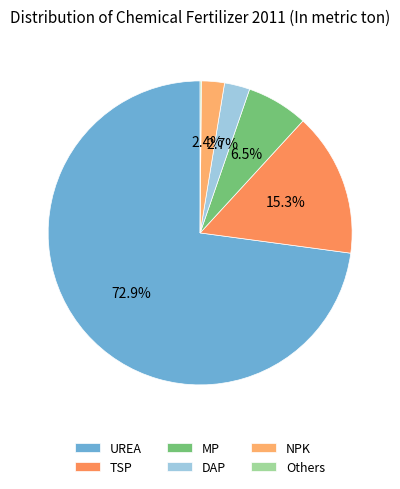

Is there a majority slice in this chart?

Yes